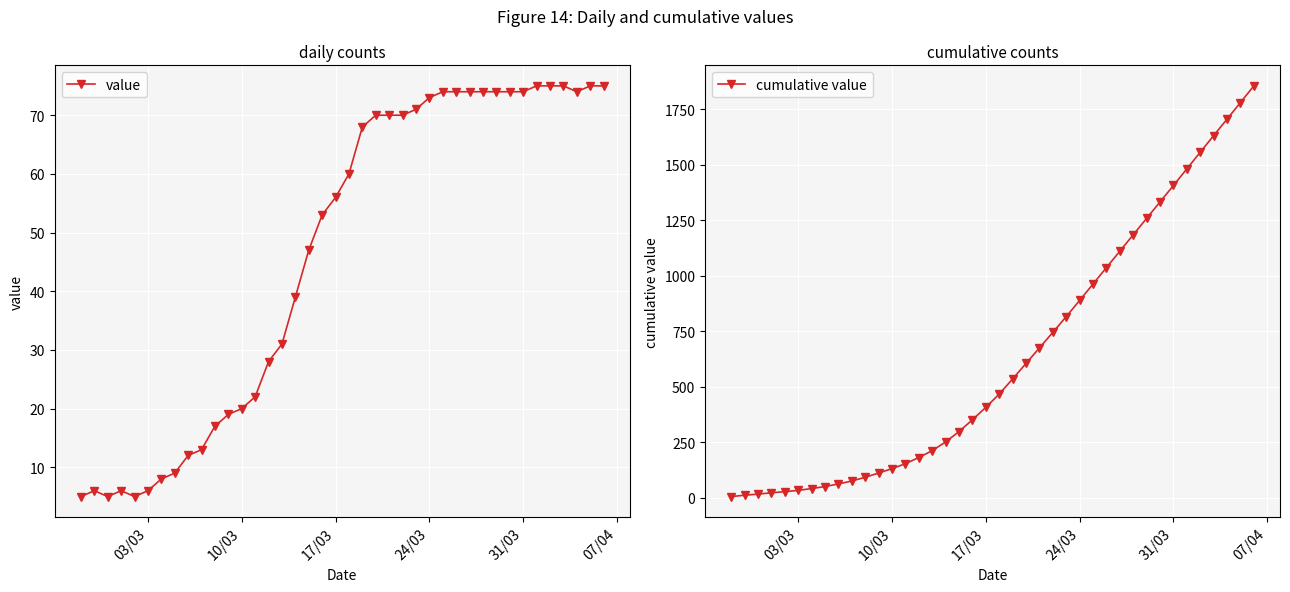

What is the sum of all cumulative value values?

25570